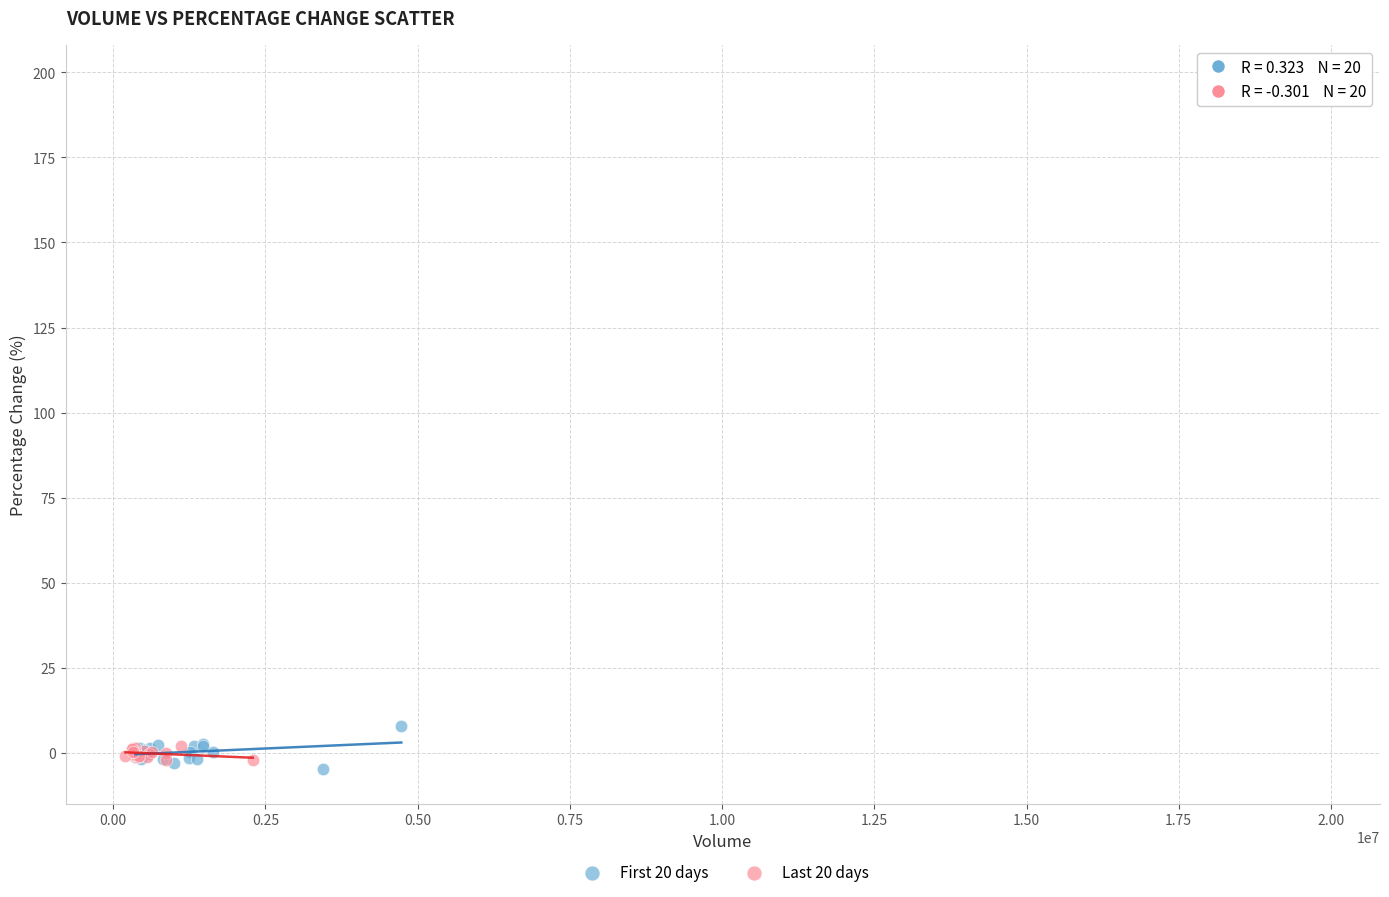

Which series reaches the maximum Y coordinate?

First 20 days